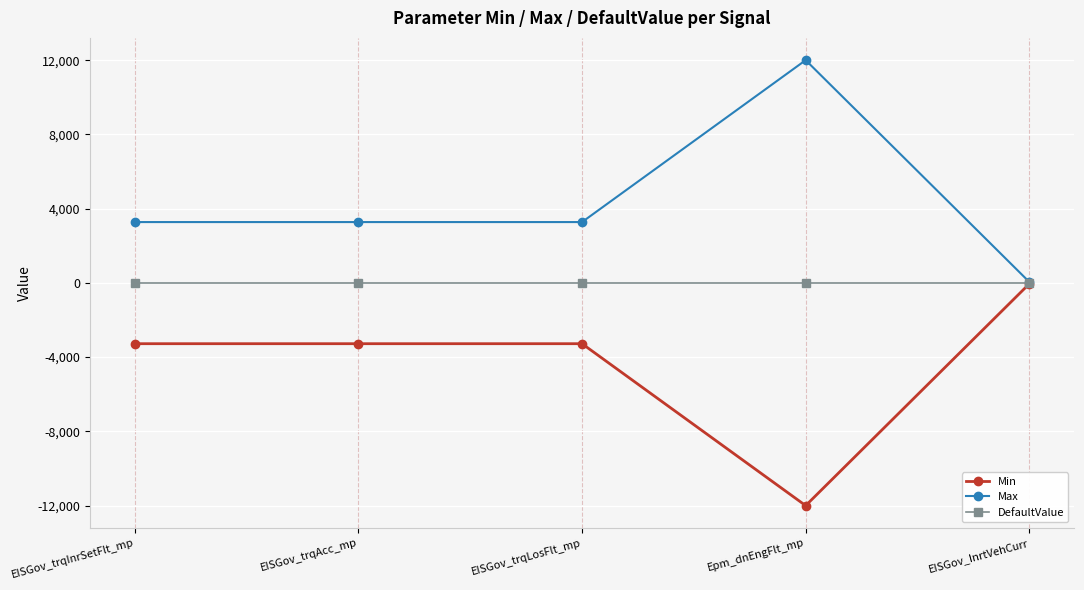

What is the difference between the highest and lowest values at Epm_dnEngFlt_mp?

24000.0